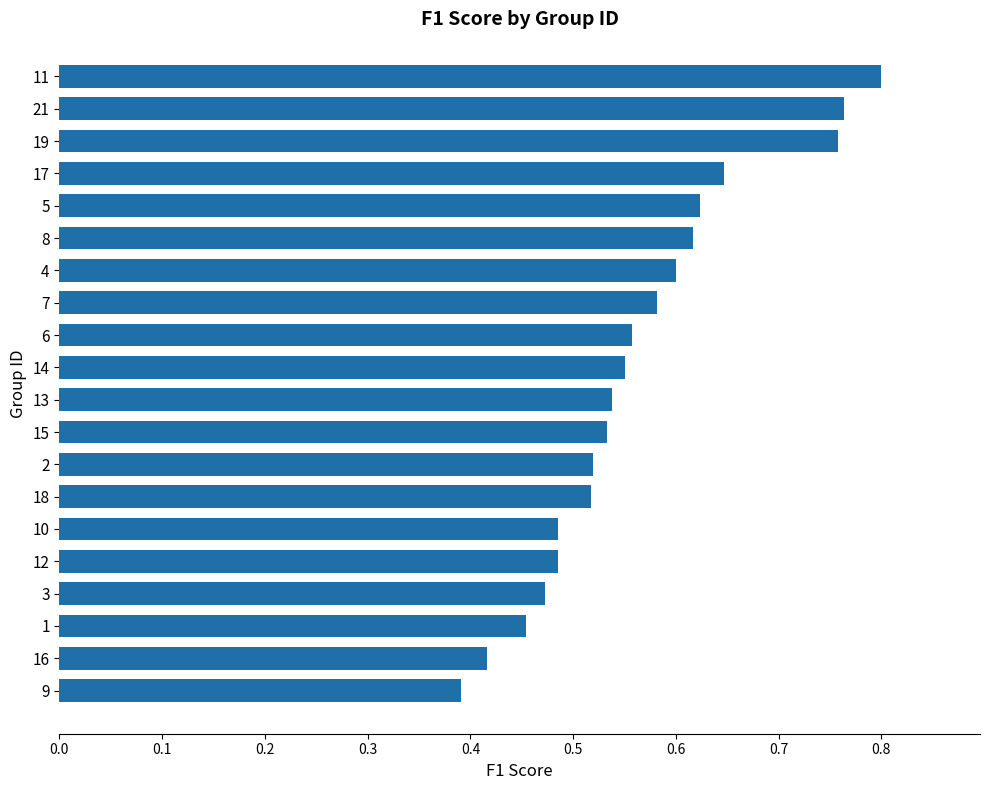

At which category does the chart reach its peak across all series?

11